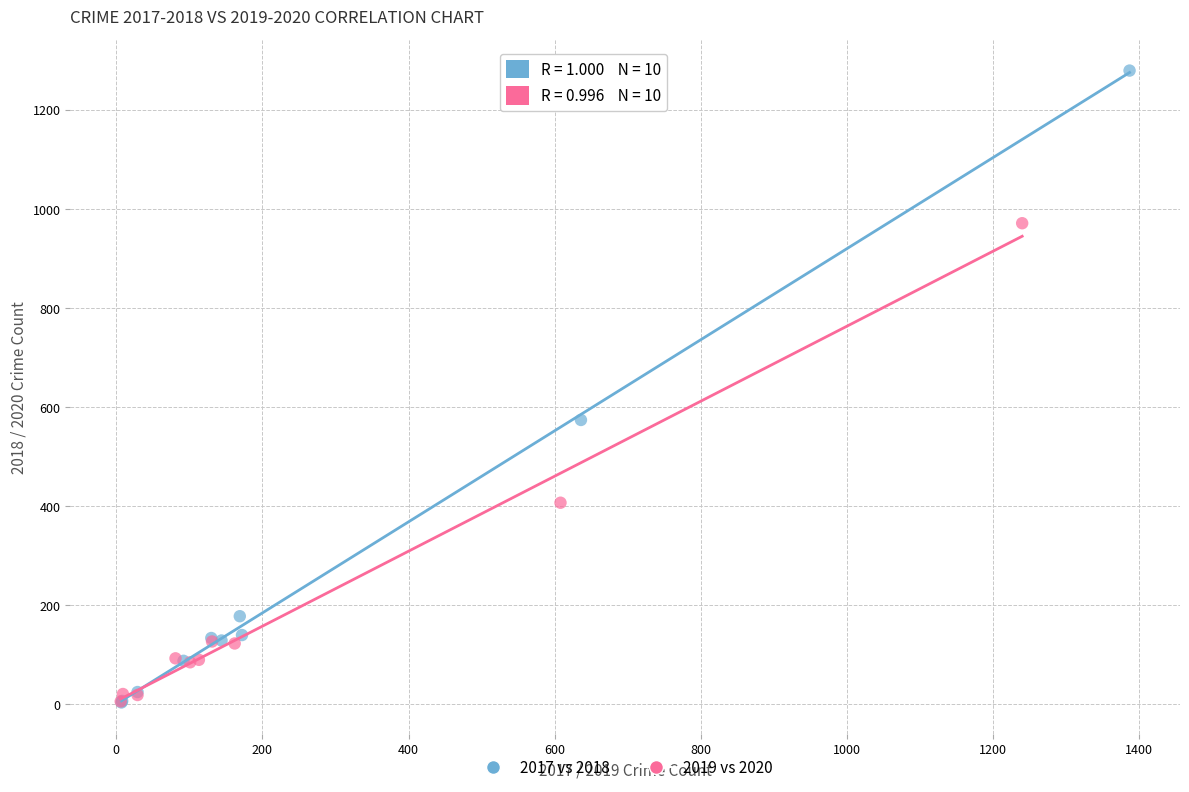

Which series contains the highest Y value?

2017 vs 2018